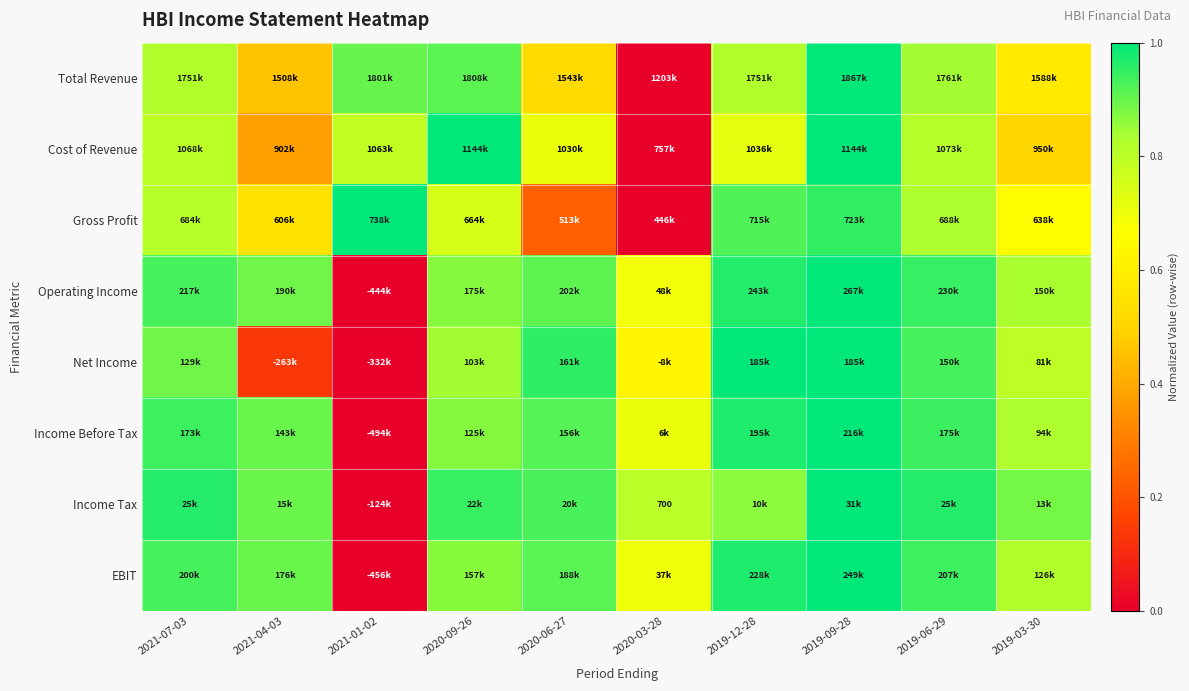

Between 2020-09-26 and 2019-12-28, which is larger?

2020-09-26